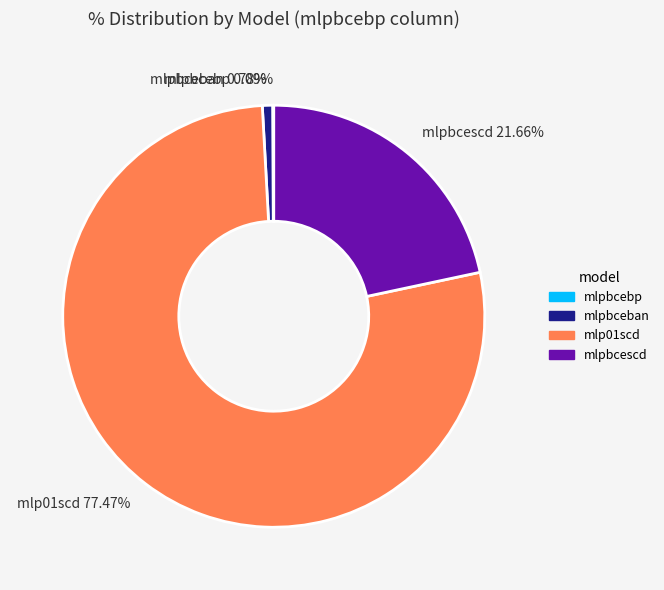

Does mlpbceban represent more than half of the total?

No